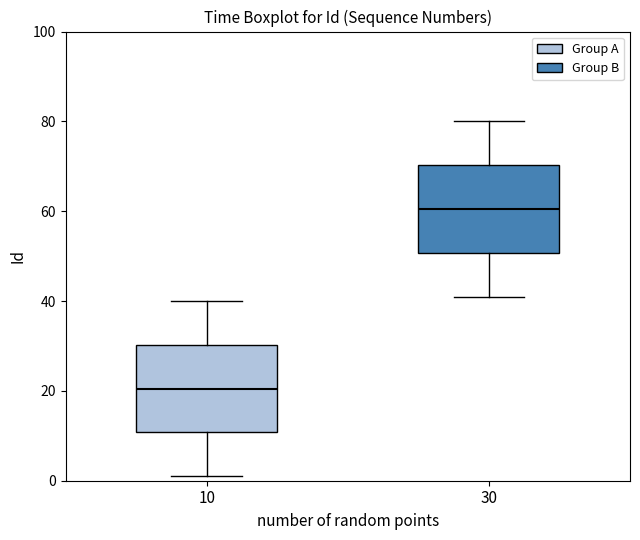

Reading left to right, transcribe this box plot: for each box, give where its median line is, the range the box spans, and where its two whiskers end, as read against the y-axis. The values are not printed on the chart, so give them approximately, as read against the axis.

10: median 20, box 10 to 30, whiskers 2 to 40
30: median 60, box 50 to 70, whiskers 42 to 80